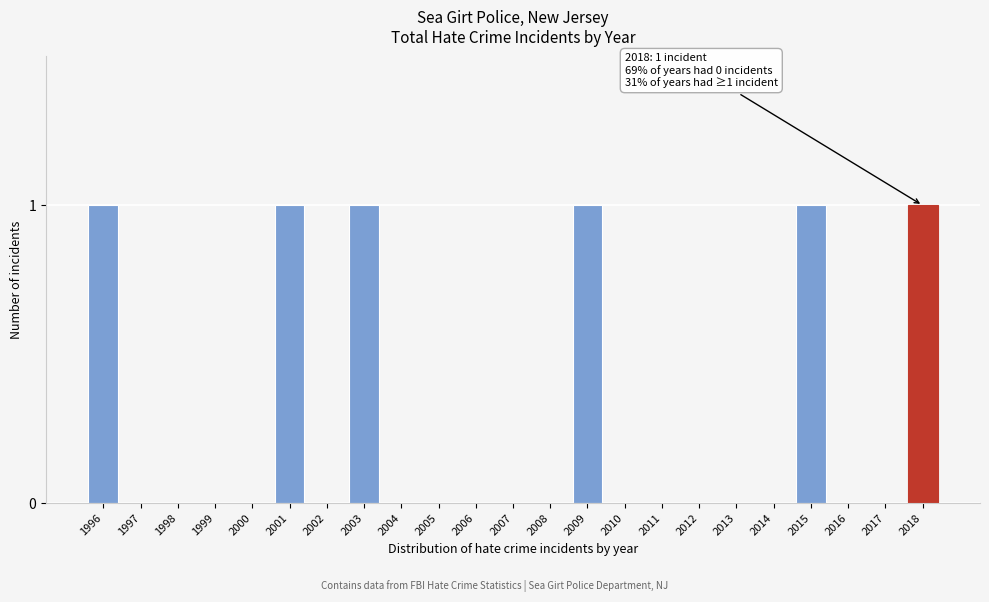

Reading left to right, transcribe all the data shown in this chart.

1996=1	1997=0	1998=0	1999=0	2000=0	2001=1	2002=0	2003=1	2004=0	2005=0	2006=0	2007=0	2008=0	2009=1	2010=0	2011=0	2012=0	2013=0	2014=0	2015=1	2016=0	2017=0	2018=1